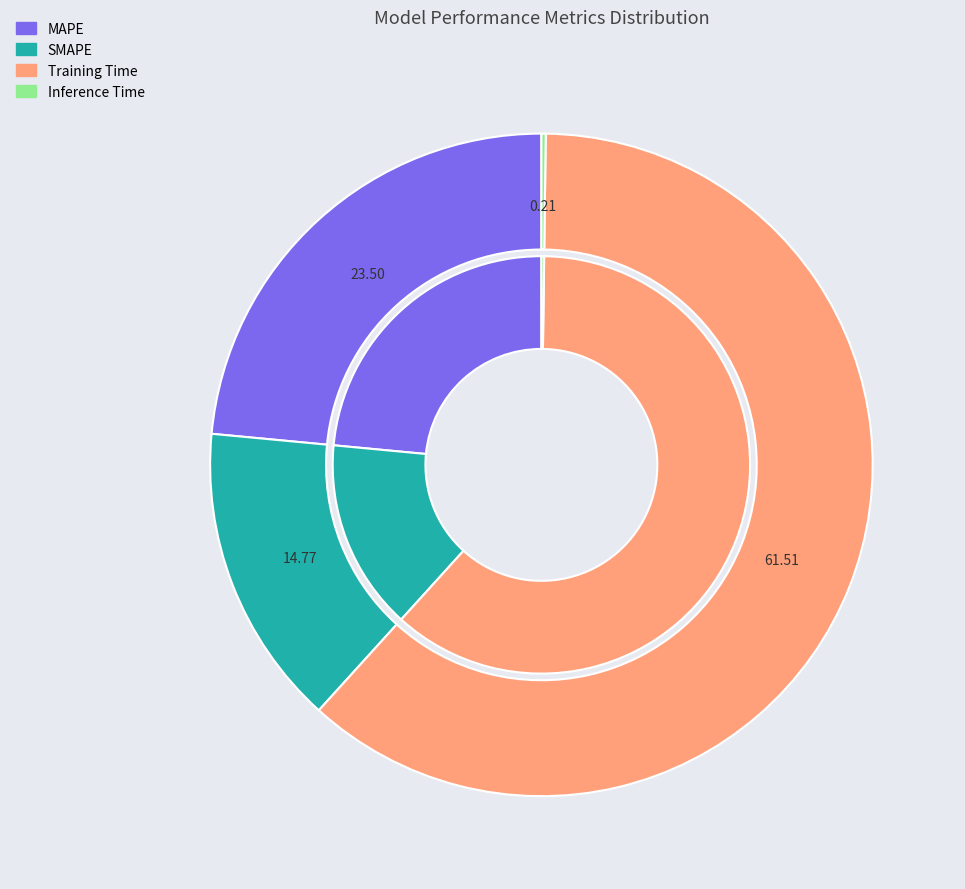

Which category has the biggest portion of the pie?

Training Time